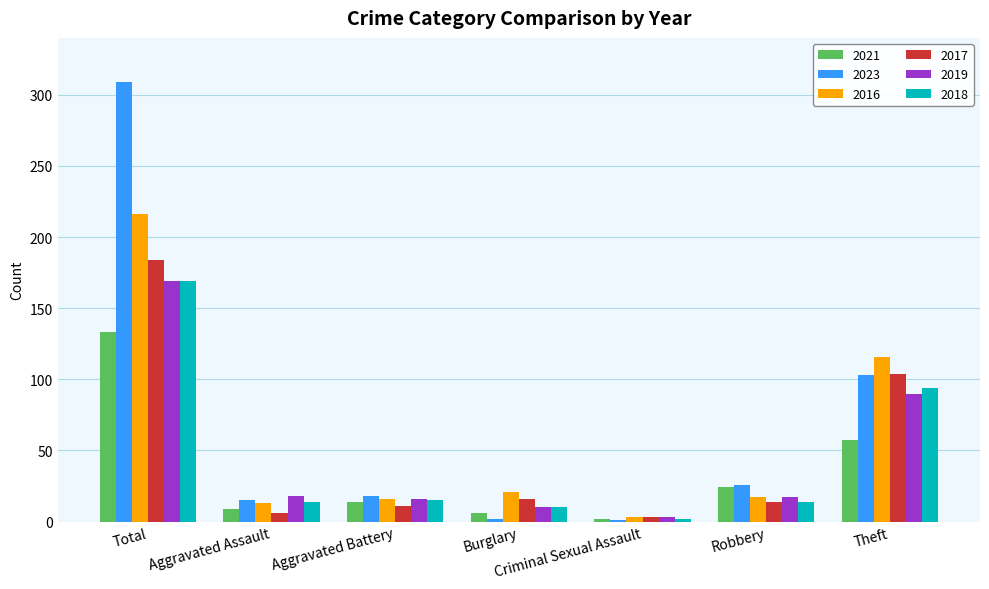

At which label does 2023 first exceed 18?

Total